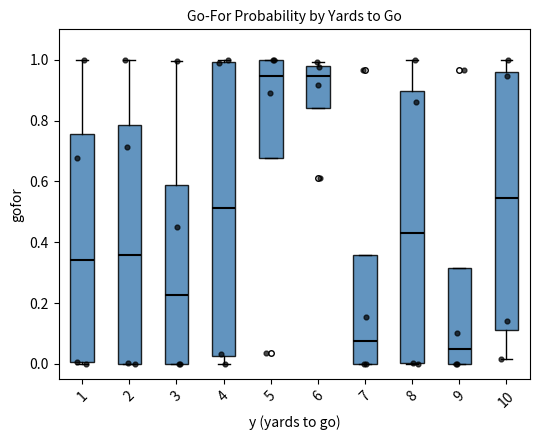

Reading left to right, read every box against the y-axis: the position of its median line, the range the box covers, and the ends of its whiskers. The values are not printed on the chart, so give them approximately, as read against the axis.

1: median 0.34, box 0.00 to 0.76, whiskers 0.00 to 1.00
2: median 0.36, box 0.00 to 0.78, whiskers 0.00 to 1.00
3: median 0.22, box 0.00 to 0.58, whiskers 0.00 to 1.00
4: median 0.52, box 0.02 to 1.00, whiskers 0.00 to 1.00 (just above the box's upper edge)
5: median 0.94, box 0.68 to 1.00, whiskers 0.68 to 1.00
6: median 0.94, box 0.84 to 0.98, whiskers 0.84 to 1.00
7: median 0.08, box 0.00 to 0.36, whiskers 0.00 to 0.36
8: median 0.44, box 0.00 to 0.90, whiskers 0.00 to 1.00
9: median 0.06, box 0.00 to 0.32, whiskers 0.00 to 0.32
10: median 0.54, box 0.12 to 0.96, whiskers 0.02 to 1.00